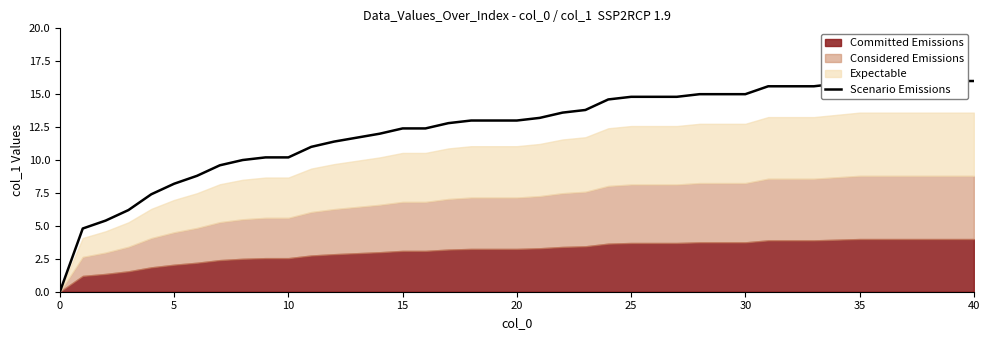

What is the change in value from 12 to 35?

+4.6